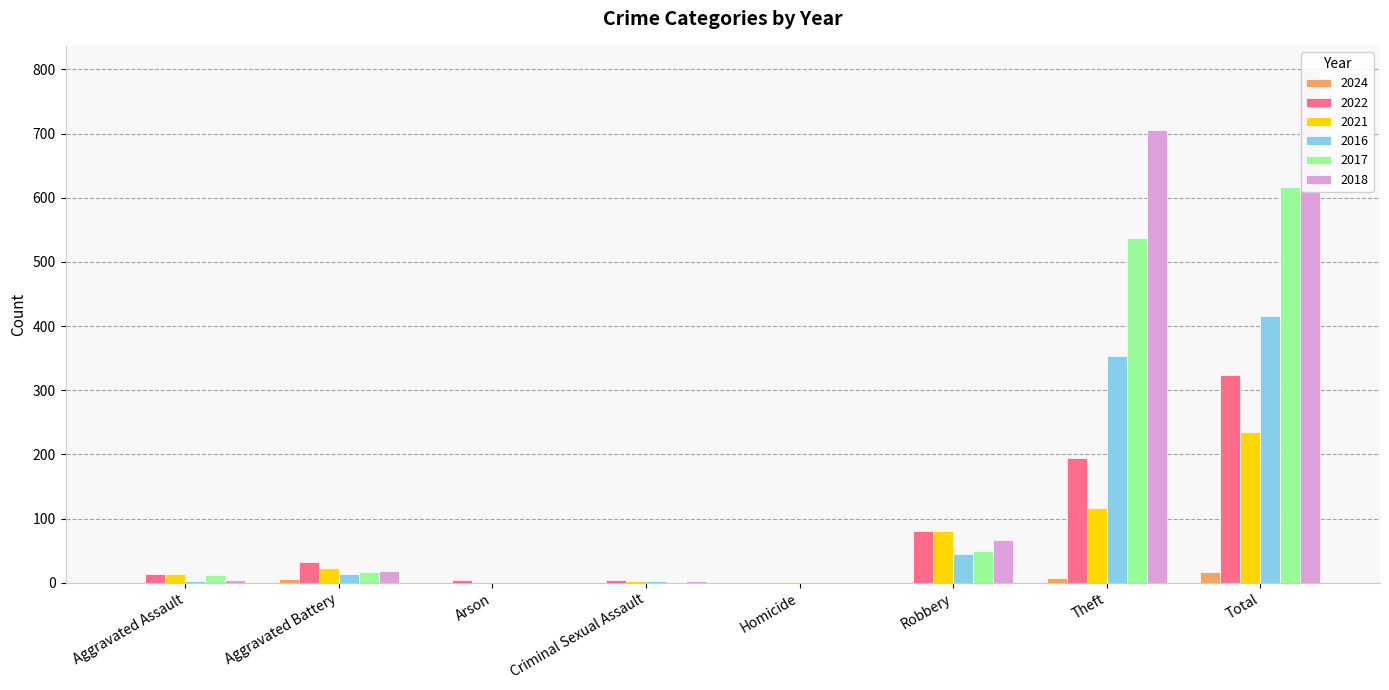

What is the maximum value for 2022?

324